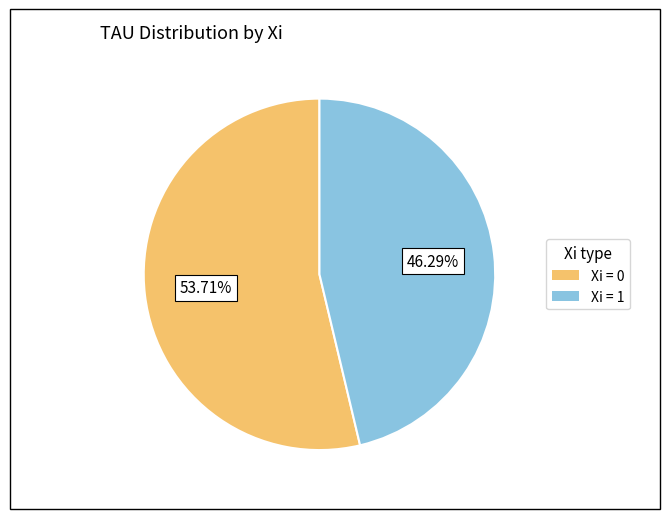

Between Xi = 1 and Xi = 0, which is larger?

Xi = 0